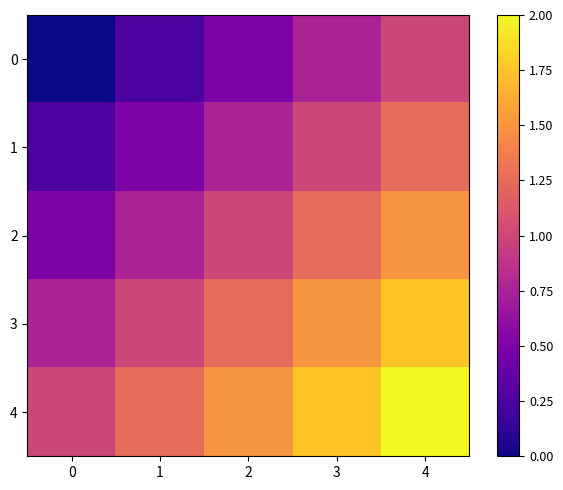

How many series are shown in this chart?

5